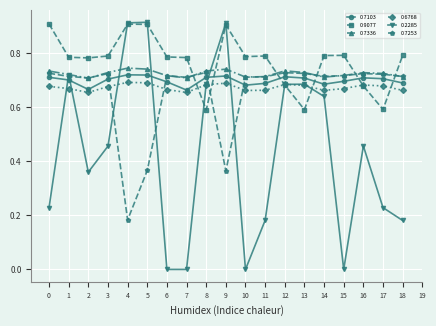

Which series has the widest spread of values?

0.2285